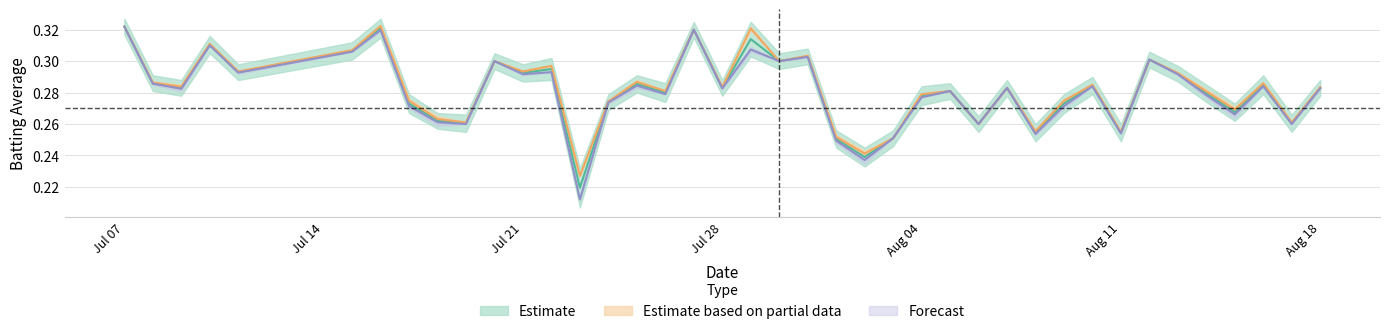

The Batting Average2 series shows 0.2 at 20. True or false?

False